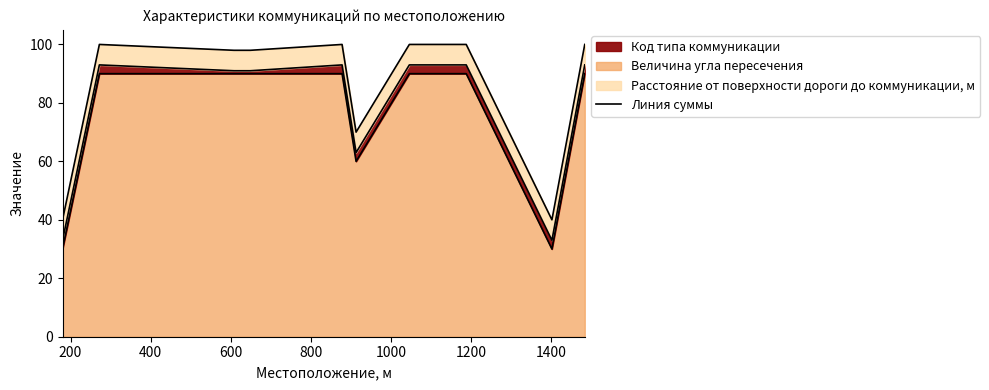

Reading right to left, extract all data points from this chart.

Величина угла пересечения: 1484=90	1402=30	1188=90	1153=90	1046=90	913=60	878=90	649=90	608=90	272=90	180=30
Код типа коммуникации: 1484=3	1402=3	1188=3	1153=3	1046=3	913=3	878=3	649=1	608=1	272=3	180=3
Расстояние от поверхности дороги до коммуникации, м: 1484=7	1402=7	1188=7	1153=7	1046=7	913=7	878=7	649=7	608=7	272=7	180=7